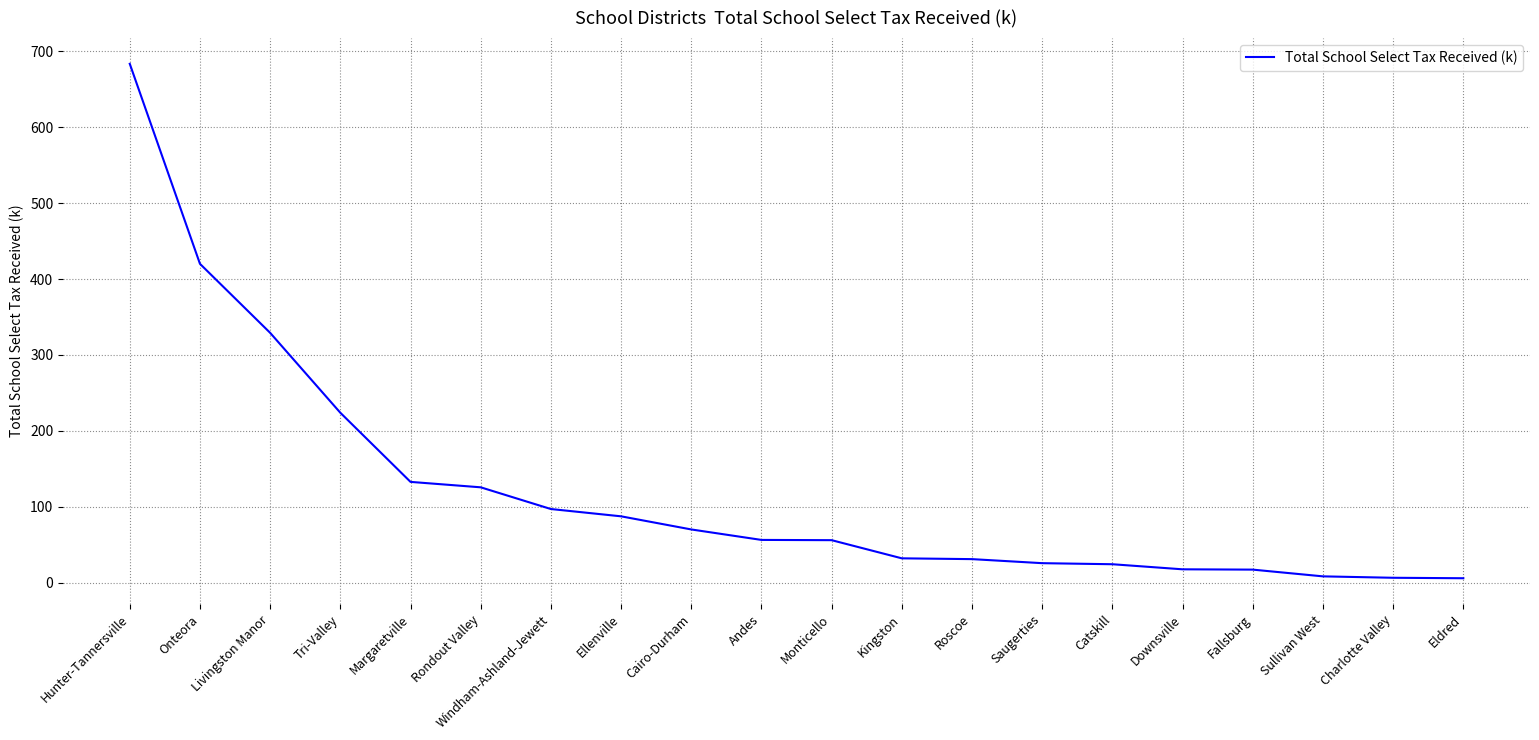

What position from the right is Hunter-Tannersville?

20